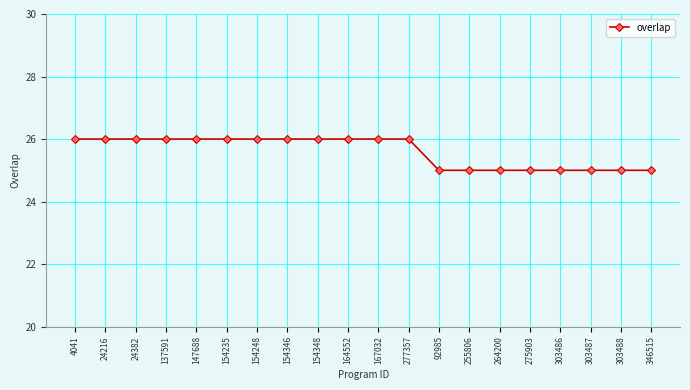

Is it true that the value at 275903 is 25?

True